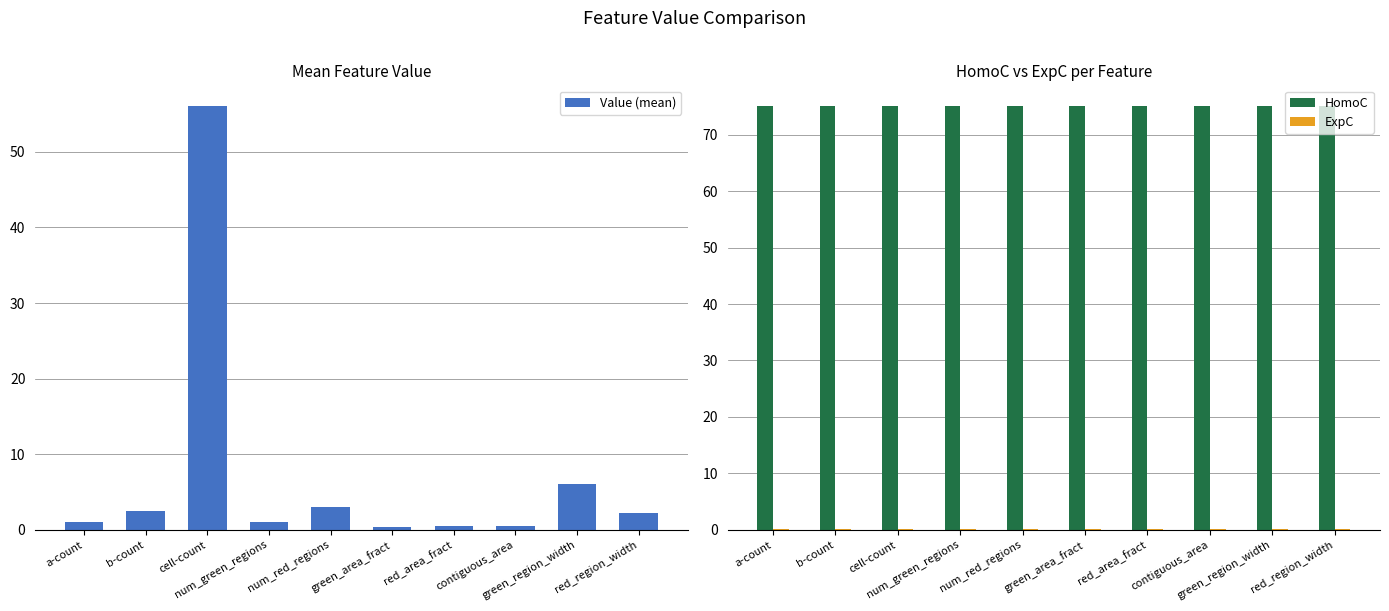

What are all the series names shown in the legend?

Value (mean), HomoC, ExpC